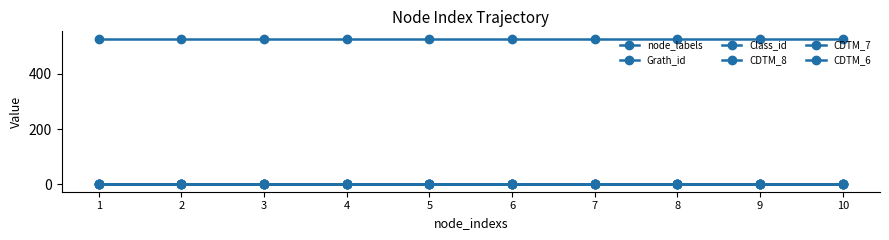

True or false: node_labels and Class_id cross at least once.

False